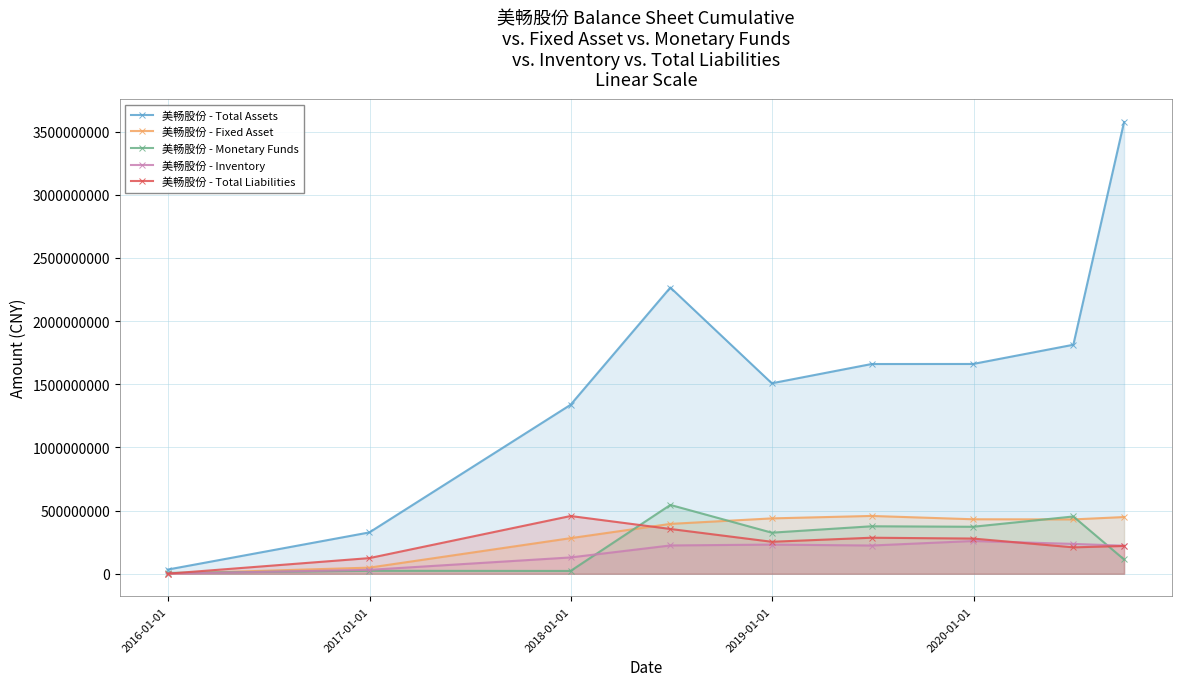

What is the value of the 美畅股份 - Total Liabilities point at the 6th from the left?

285468825.5